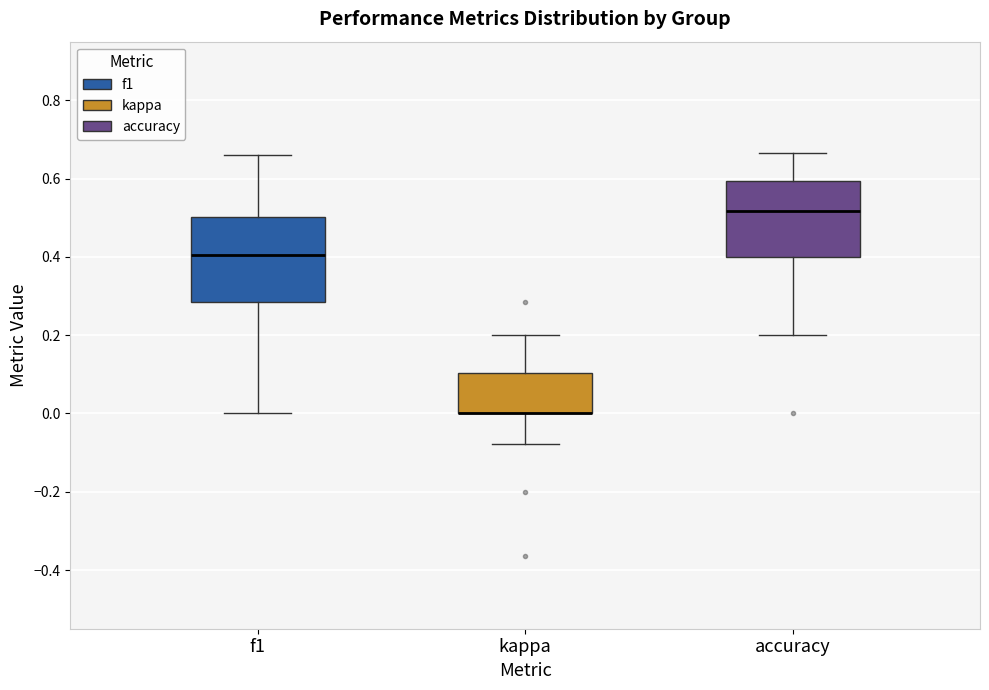

Reading left to right, transcribe this box plot: for each box, give where its median line is, the range the box spans, and where its two whiskers end, as read against the y-axis. The values are not printed on the chart, so give them approximately, as read against the axis.

f1: median 0.40, box 0.28 to 0.50, whiskers 0.00 to 0.66
kappa: median 0.00 (drawn on the box's lower edge), box 0.00 to 0.10, whiskers -0.08 to 0.20
accuracy: median 0.52, box 0.40 to 0.60, whiskers 0.20 to 0.66